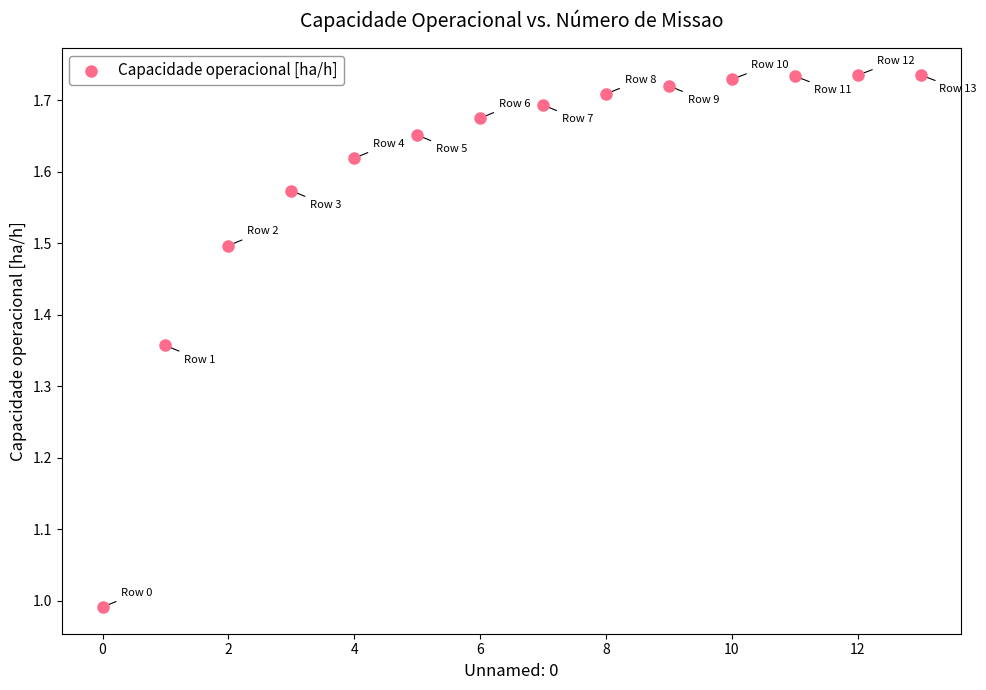

What is the range of Y values (max minus min)?

0.7